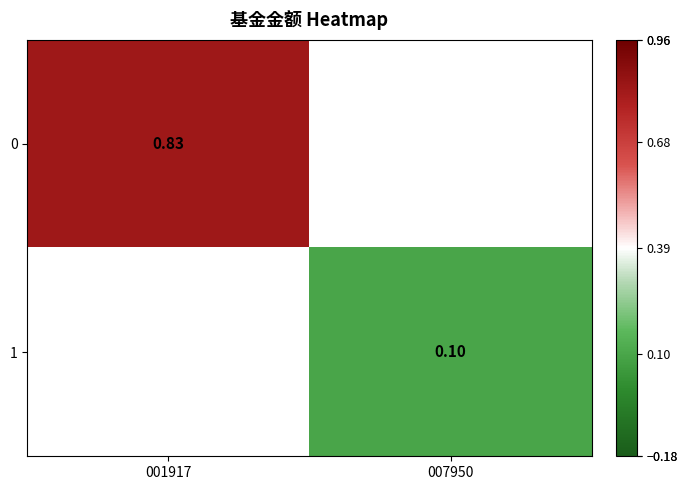

List the labels in order of 1 value, smallest first.

001917, 007950